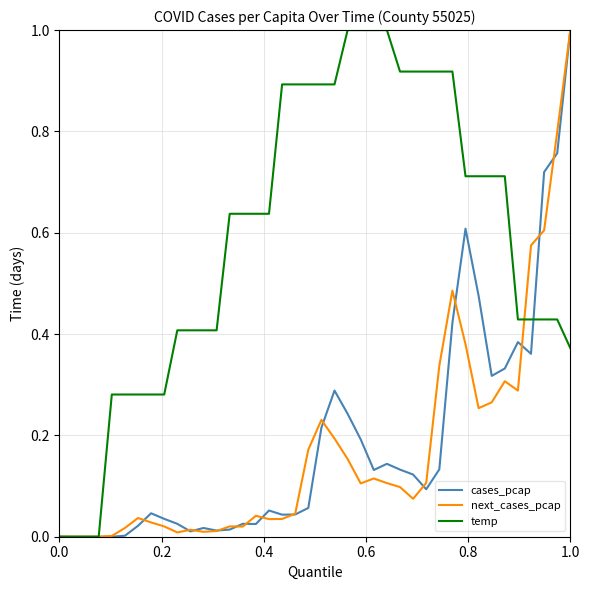

Which series has the largest total across all categories?

temp